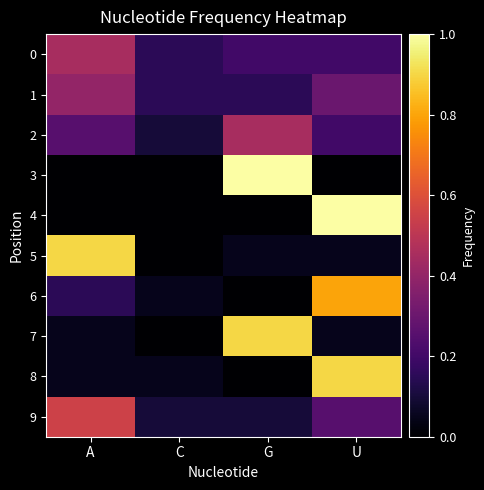

At which category is the sum across all series the highest?

U